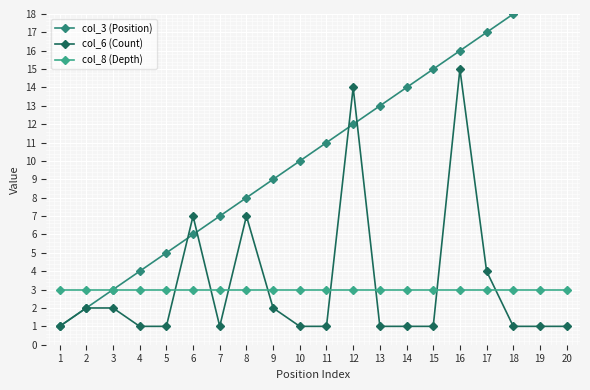

Rank the categories by col_6 (Count) value from lowest to highest.

0, 3, 4, 6, 9, 10, 12, 13, 14, 17, 18, 19, 1, 2, 8, 16, 5, 7, 11, 15